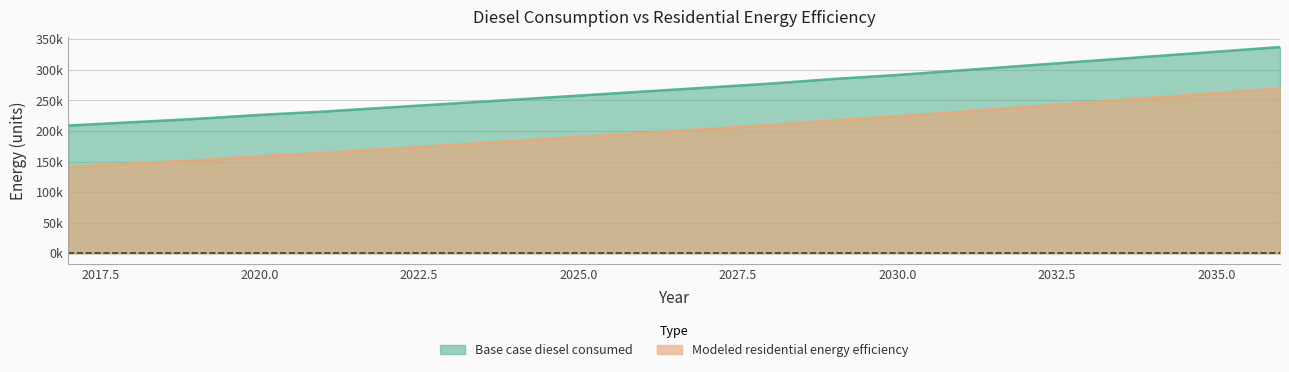

Which category has the highest value in the Base case diesel consumed series?

2036